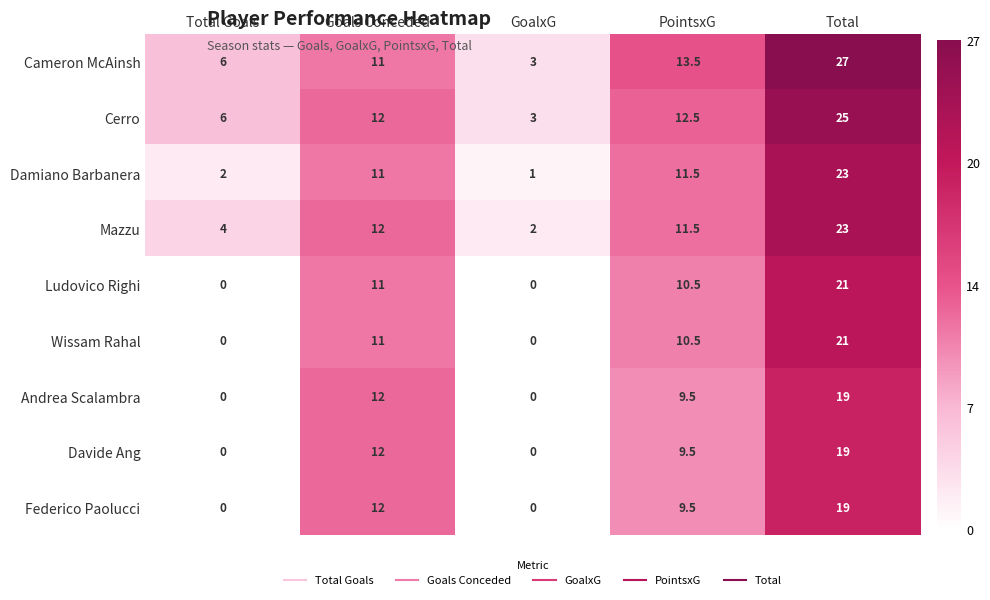

Is it true that Davide Ang equals 0.0 at GoalxG?

True